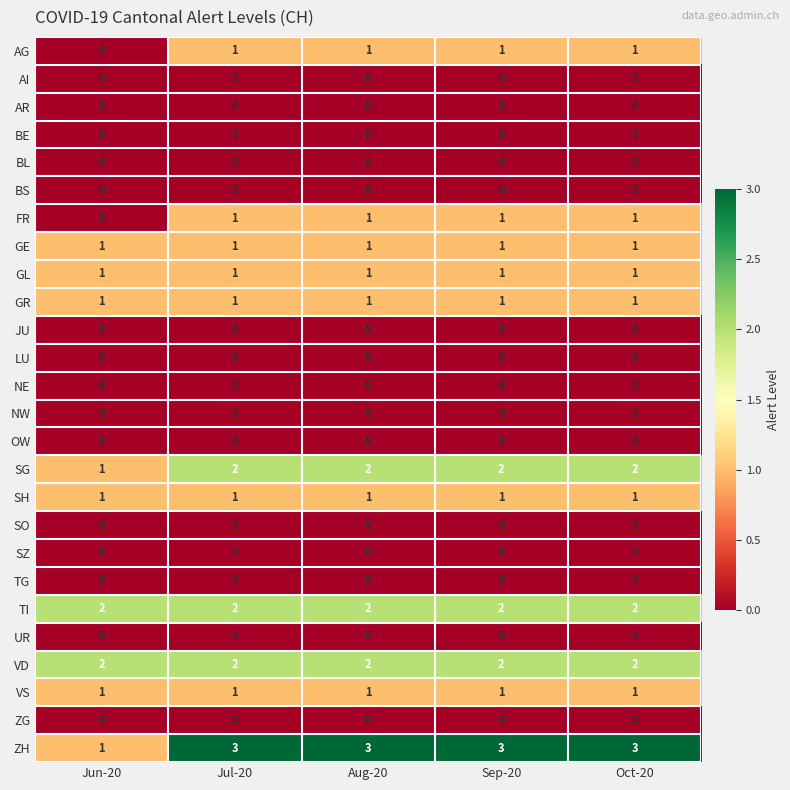

Which series has the largest range (max minus min)?

ZH